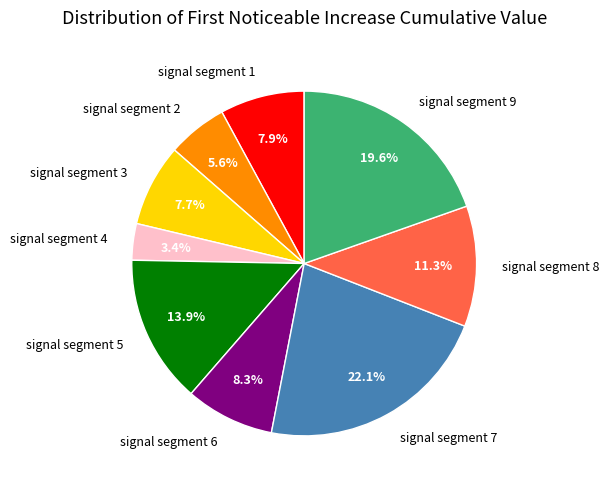

Does signal segment 6 represent more than half of the total?

No